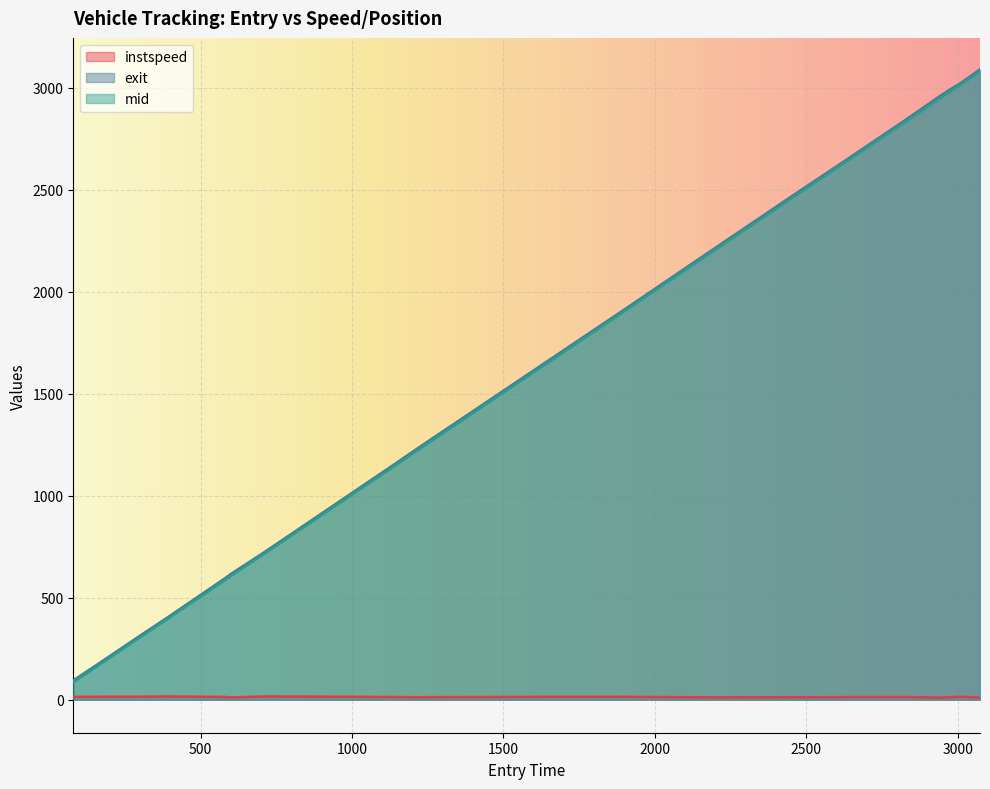

List the labels in order of instspeed value, largest first.

711.0, 385.0, 296.0, 175.0, 3006.0, 79.0, 1897.0, 1614.0, 576.0, 3022.0, 1139.0, 2836.0, 2630.0, 1207.0, 2978.0, 2447.0, 3074.0, 2184.0, 601.0, 2944.0